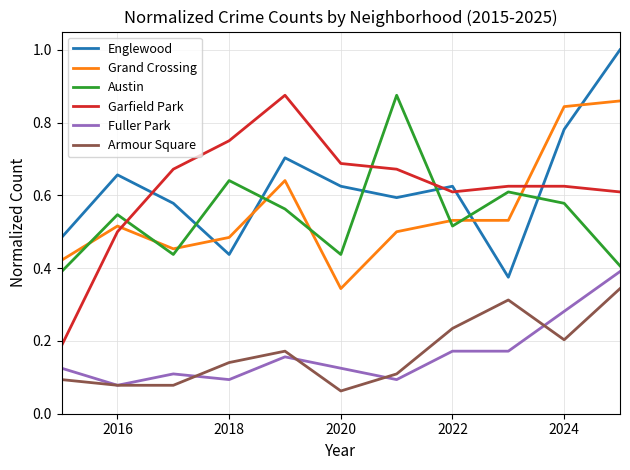

True or false: Grand Crossing and Englewood cross at least once.

True